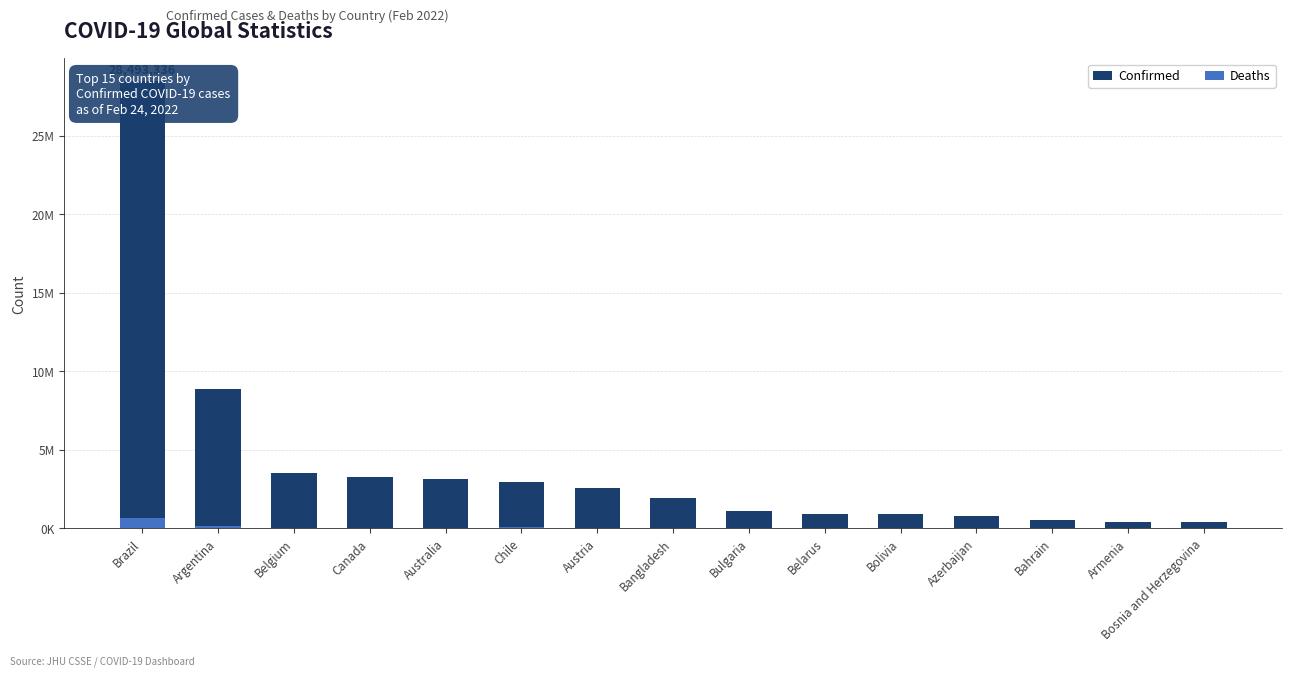

What is the maximum value for Confirmed?

28493336